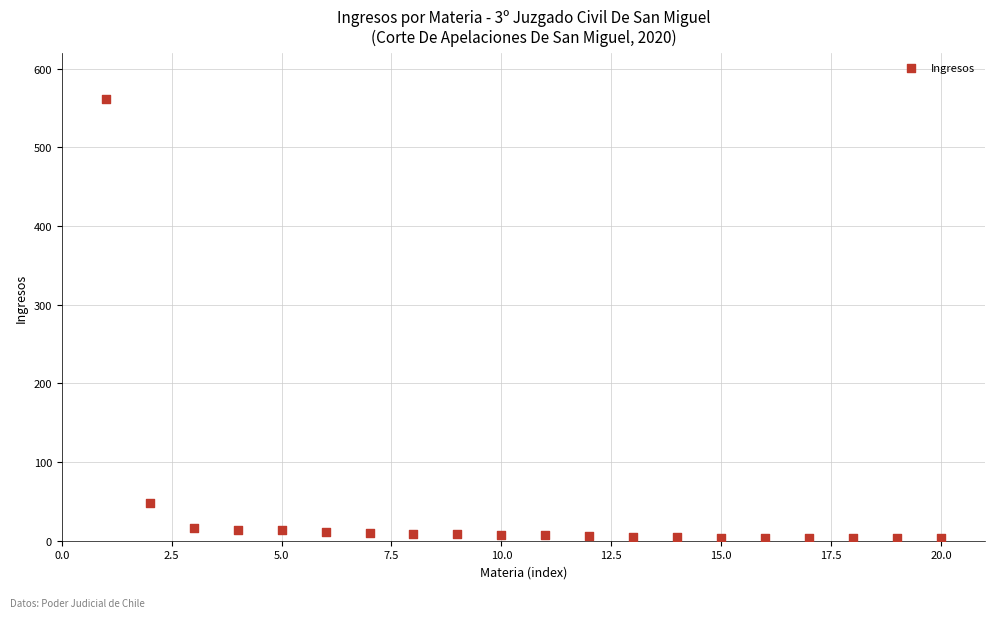

What is the range of Y values (max minus min)?

559